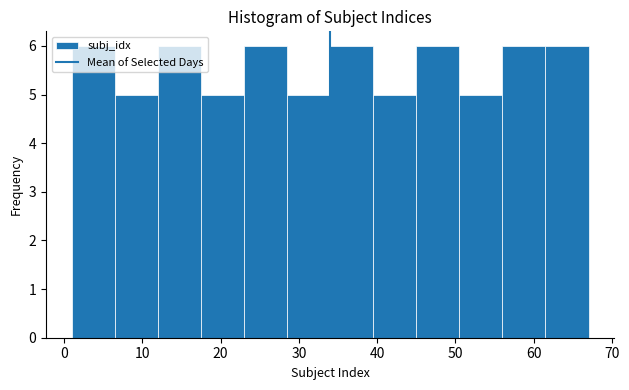

Reading left to right, transcribe this chart: for each bar, give the range it covers on the x-axis and its height. Neither the bar edges nor the heights are printed on the chart, so give them approximately, as read against the axes.

1.0 to 6.5: 6
6.5 to 12.0: 5
12.0 to 17.5: 6
17.5 to 23.0: 5
23.0 to 28.5: 6
28.5 to 34.0: 5
34.0 to 39.5: 6
39.5 to 45.0: 5
45.0 to 50.5: 6
50.5 to 56.0: 5
56.0 to 61.5: 6
61.5 to 67.0: 6